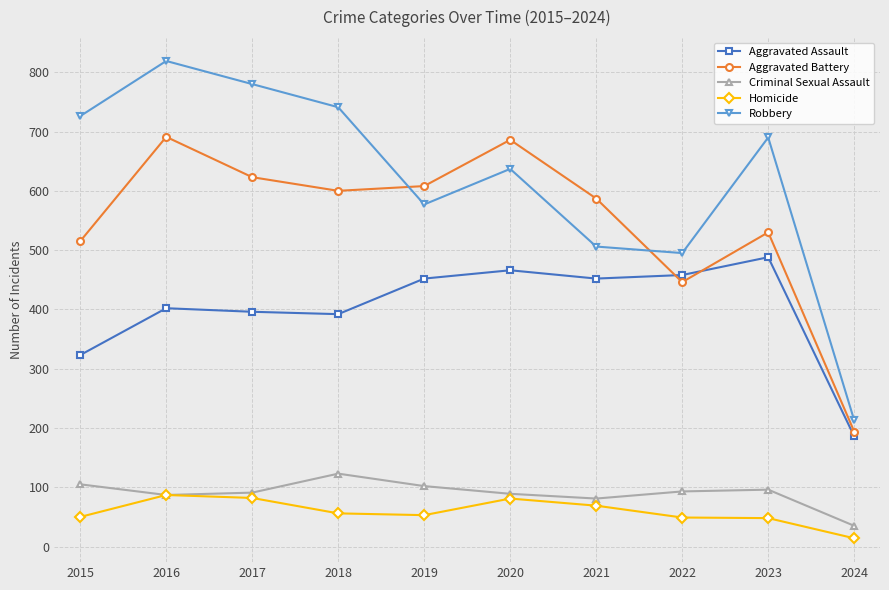

What is the minimum value shown in the chart?

14